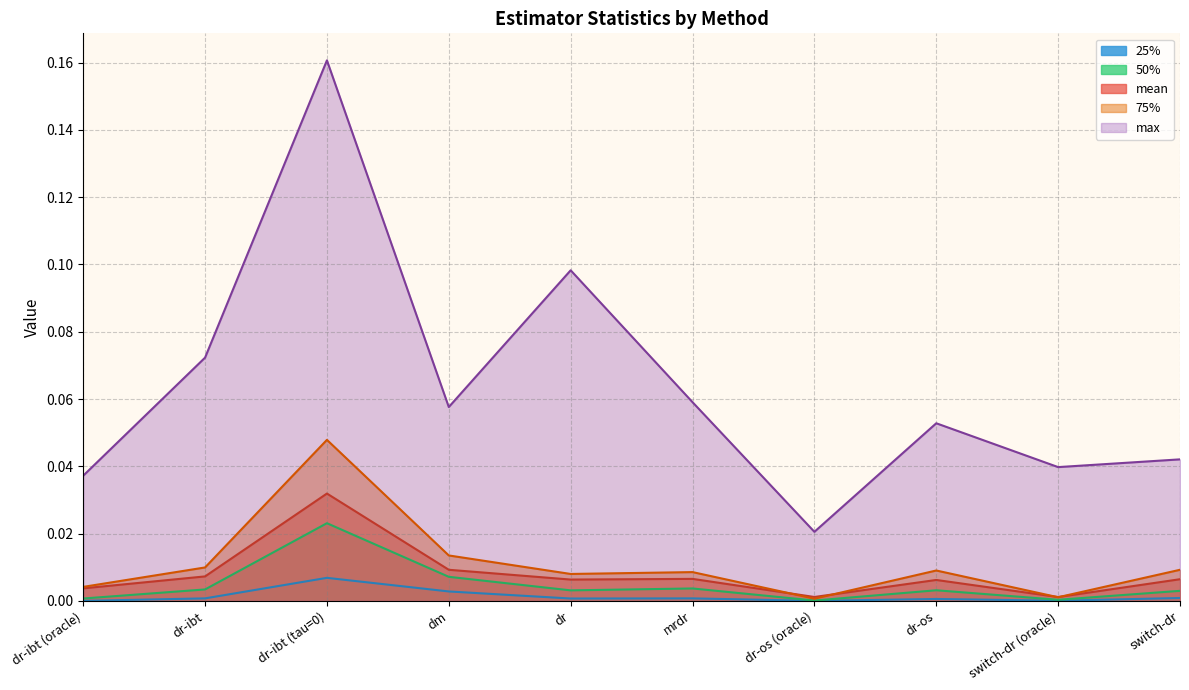

Which series changed the most between dr and switch-dr (oracle)?

max